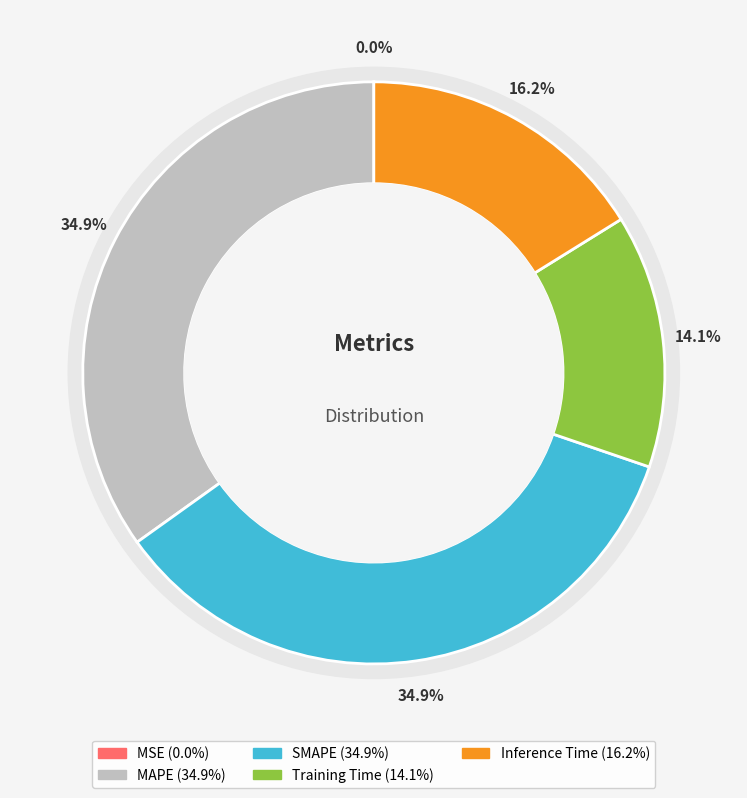

Does MAPE represent more than half of the total?

No